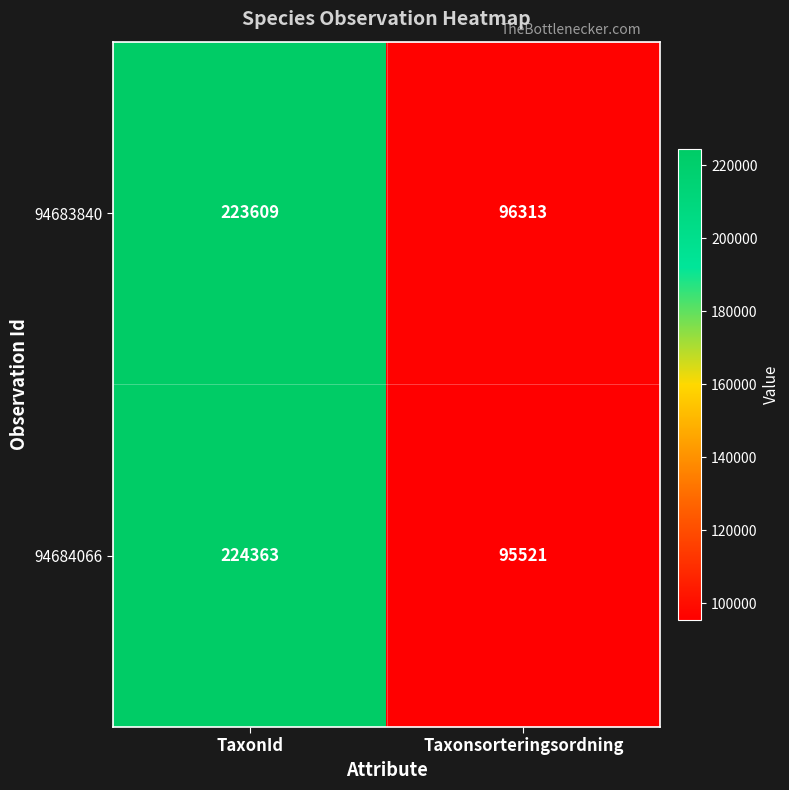

What is the smallest value displayed?

95521